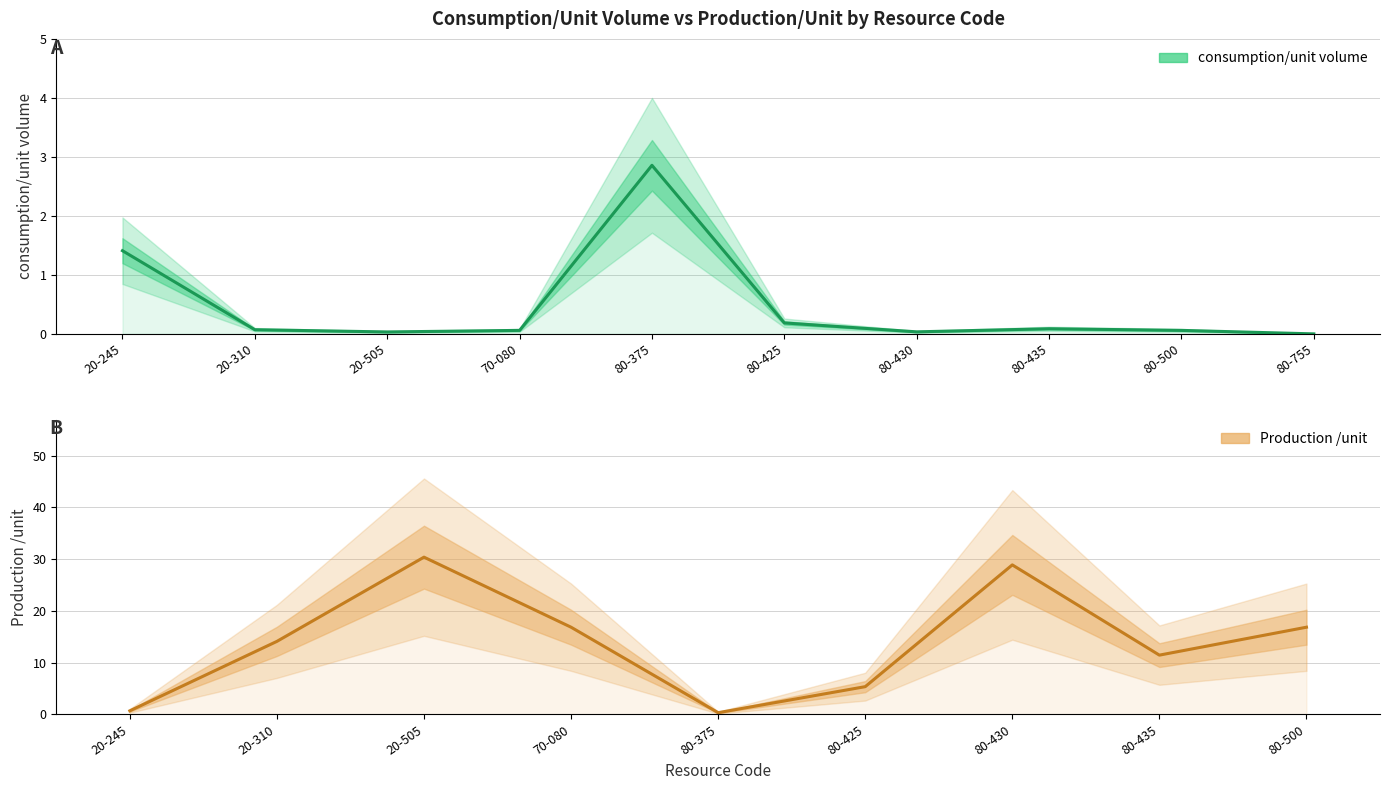

Which has a higher value, 80-435 or 80-425?

80-425